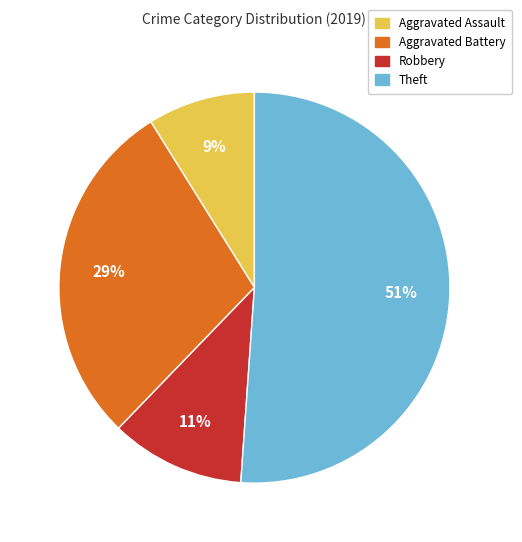

To the nearest percent, what is the difference between the Theft and Robbery slice percentages?

40%